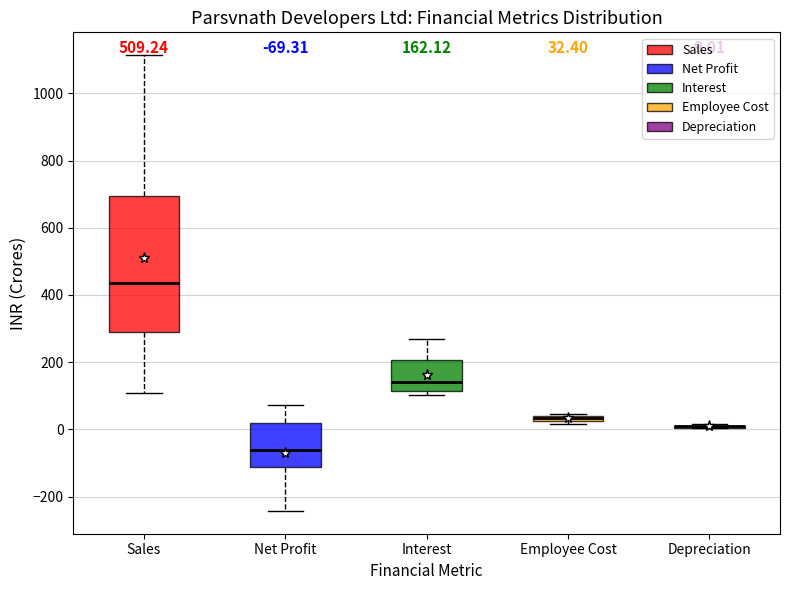

Which box is the tallest, from its lower edge to its upper edge?

Sales